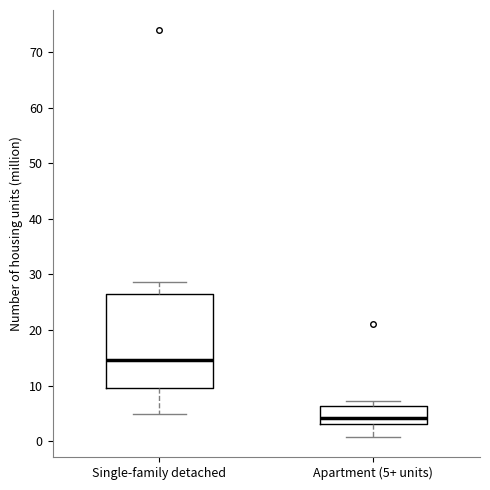

Reading left to right, transcribe this box plot: for each box, give where its median line is, the range the box spans, and where its two whiskers end, as read against the y-axis. The values are not printed on the chart, so give them approximately, as read against the axis.

Single-family detached: median 15, box 10 to 26, whiskers 5 to 29
Apartment (5+ units): median 4, box 3 to 6, whiskers 1 to 7